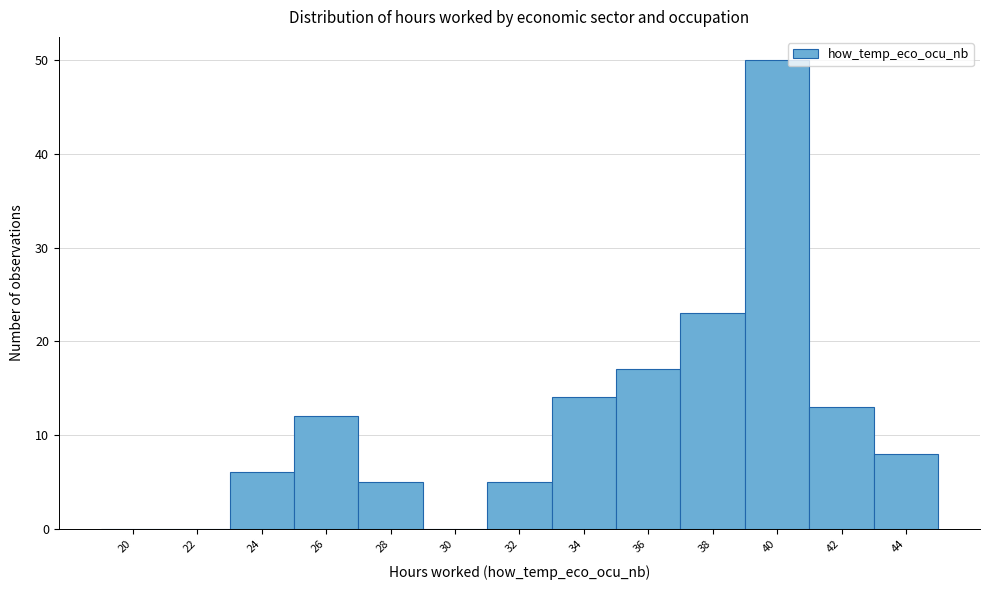

Reading left to right, extract all data points from this chart.

20=0	22=0	24=6	26=12	28=5	30=0	32=5	34=14	36=17	38=23	40=50	42=13	44=8